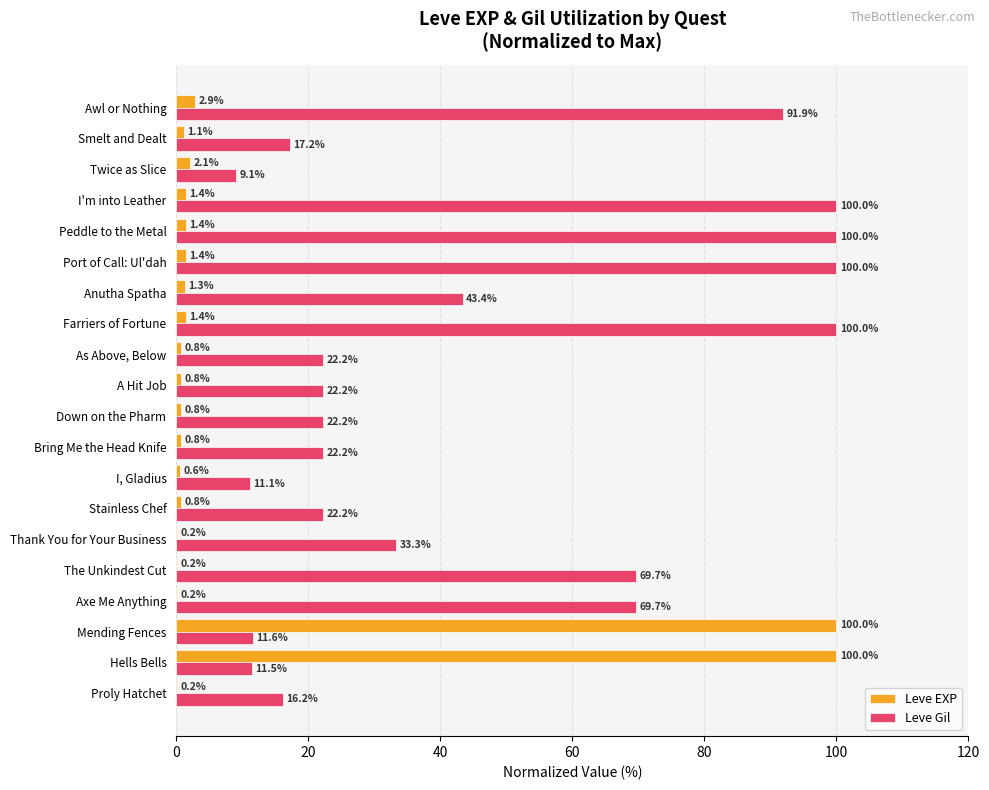

At which category is the sum across all series the highest?

Mending Fences